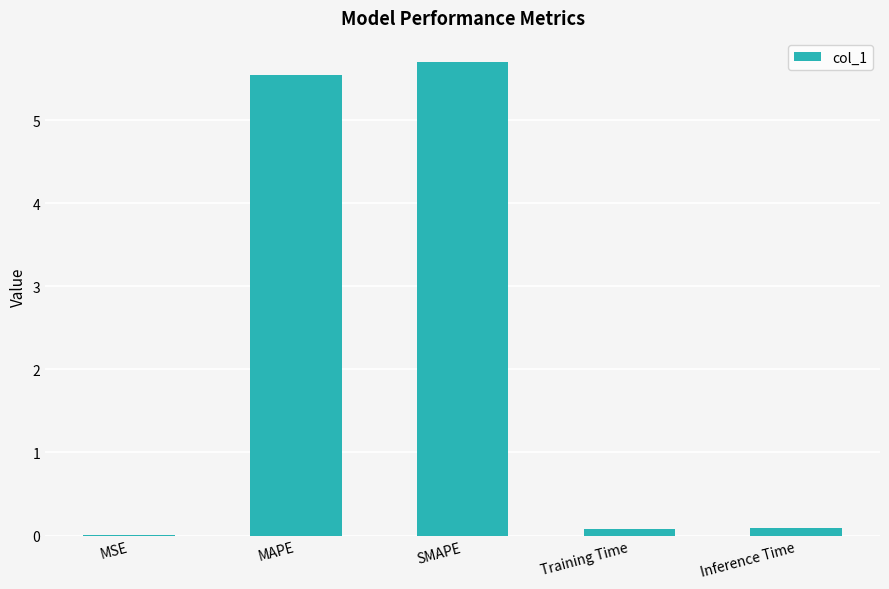

Is it true that the value at SMAPE is 9.0?

False